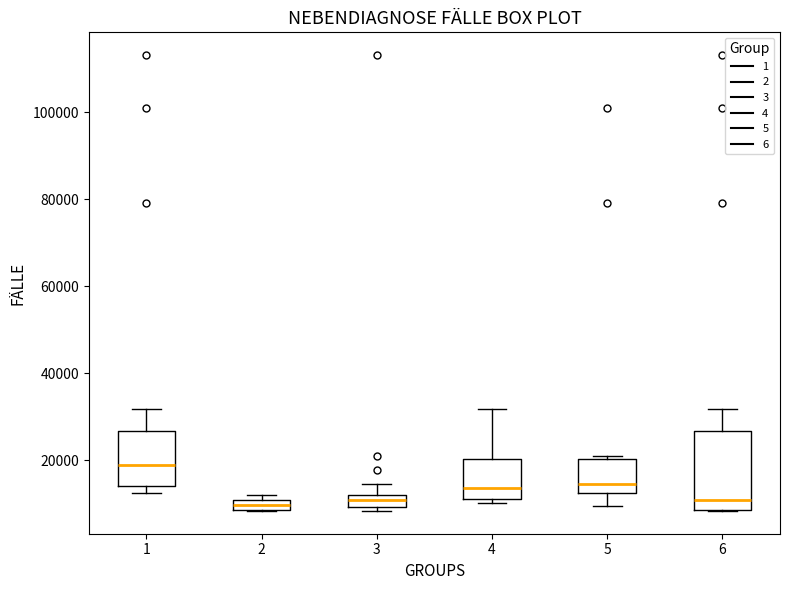

Where does the upper whisker of the box at x = 1 end on the y-axis? The values are not printed on the chart, so give them approximately, as read against the axis.

32000